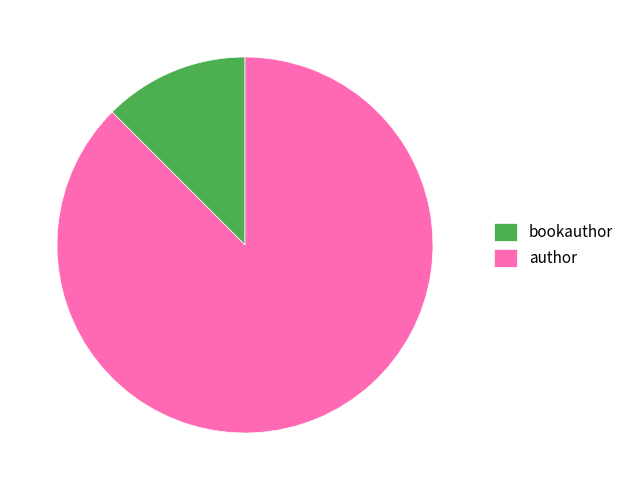

Count the number of slices in the pie.

2